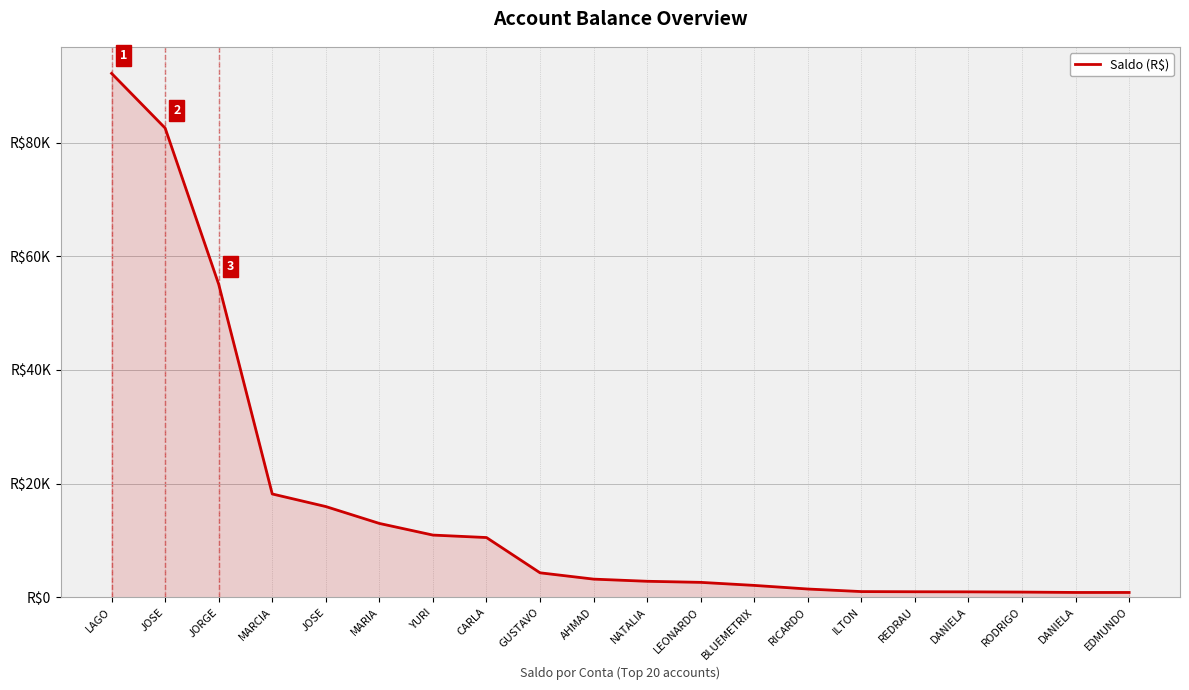

Is it true that the value at BLUEMETRIX is 2074.6?

True